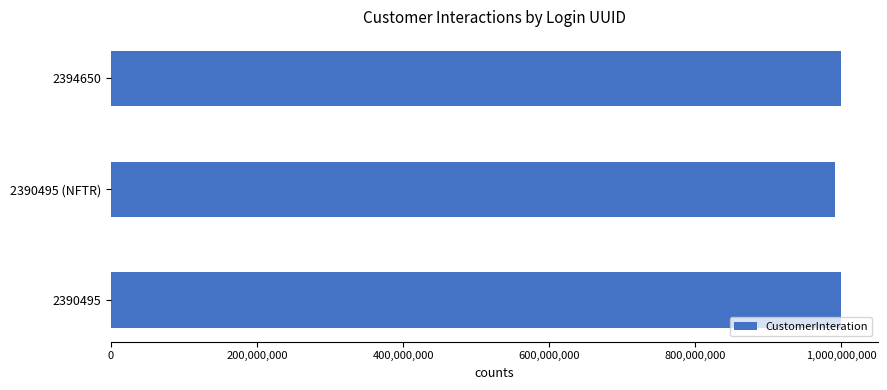

Reading bottom to top, what are all the values shown in this chart?

2390495=999989584	2390495 (NFTR)=991843845	2394650=999989584